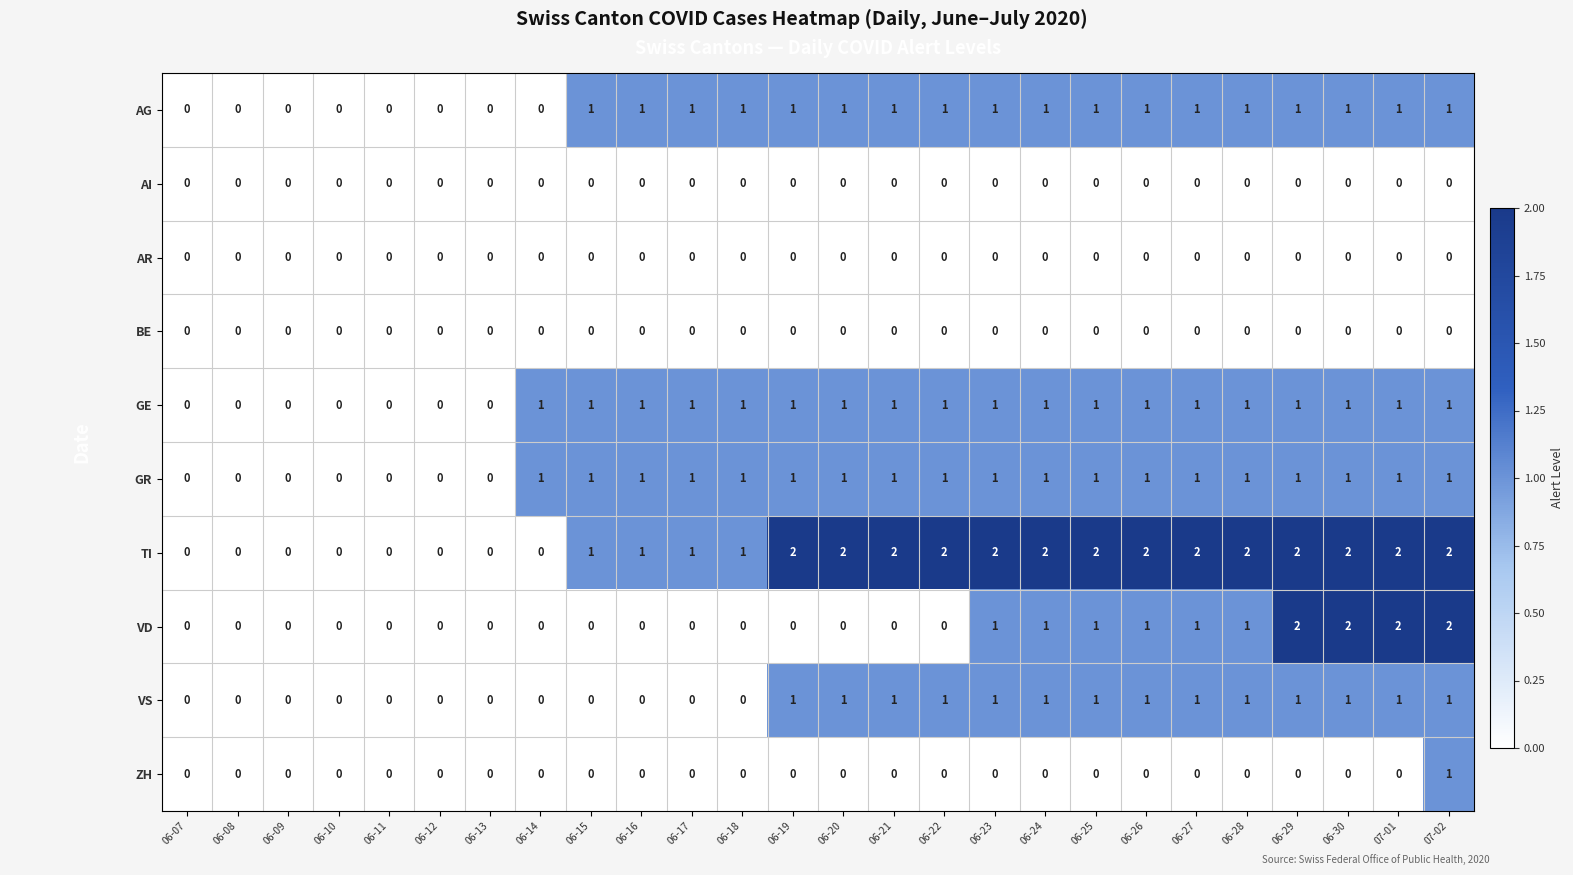

What is the sum of all TI values?

32